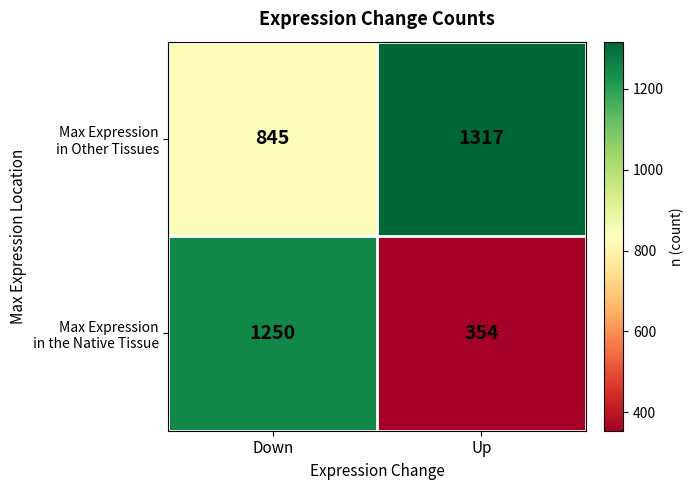

What is the difference between the highest and lowest values at Up?

963